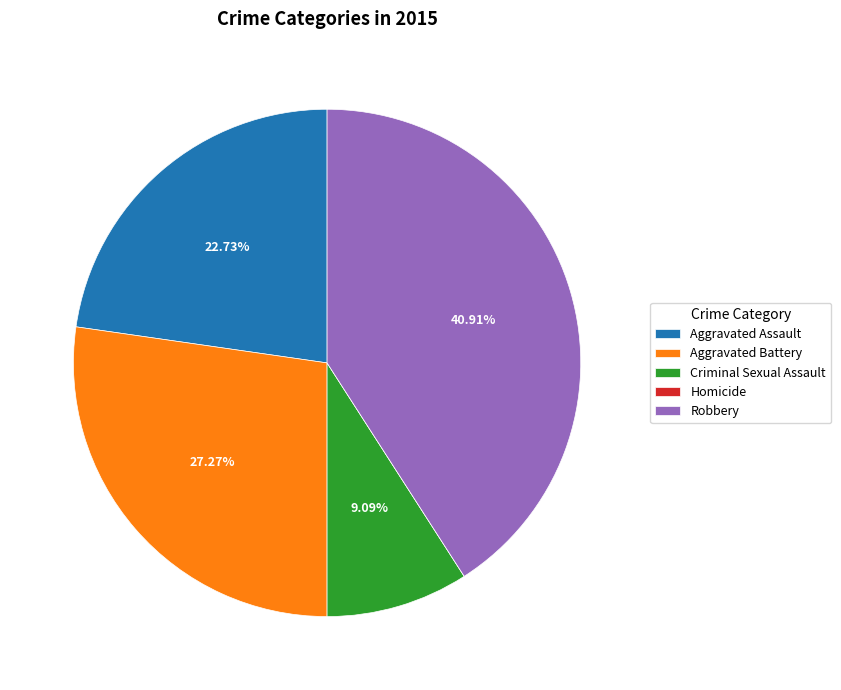

Is the sum of Robbery and Aggravated Battery greater than half?

Yes